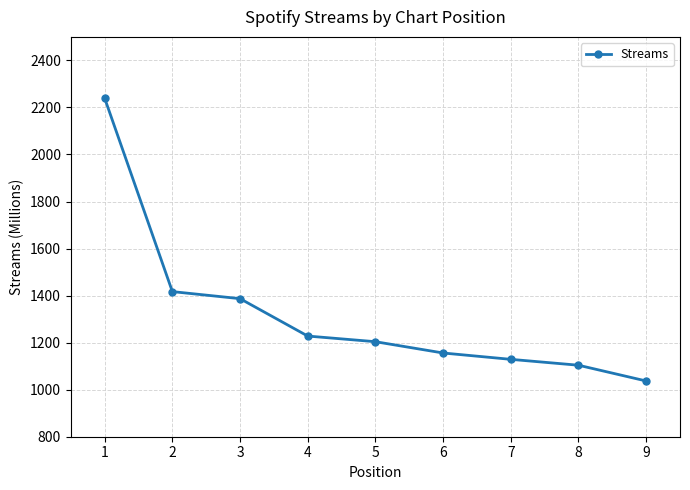

The value at 7 is 1129. True or false?

True